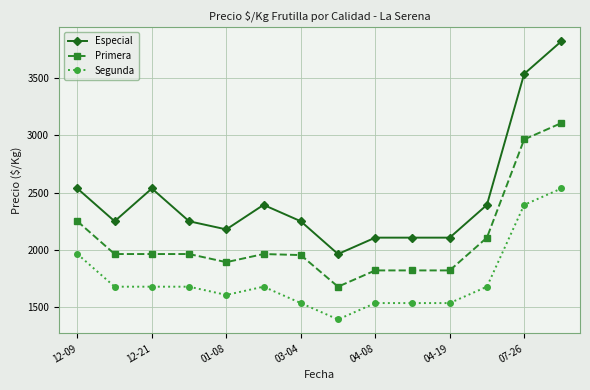

True or false: Especial and Primera cross at least once.

False